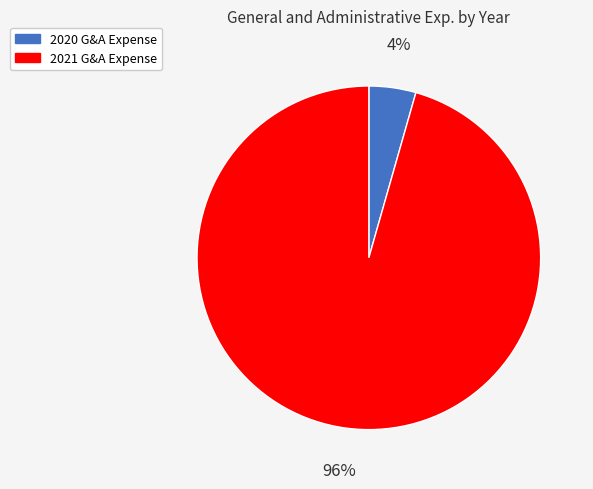

To the nearest percent, what is the combined percentage of 2021 and 2020?

100%